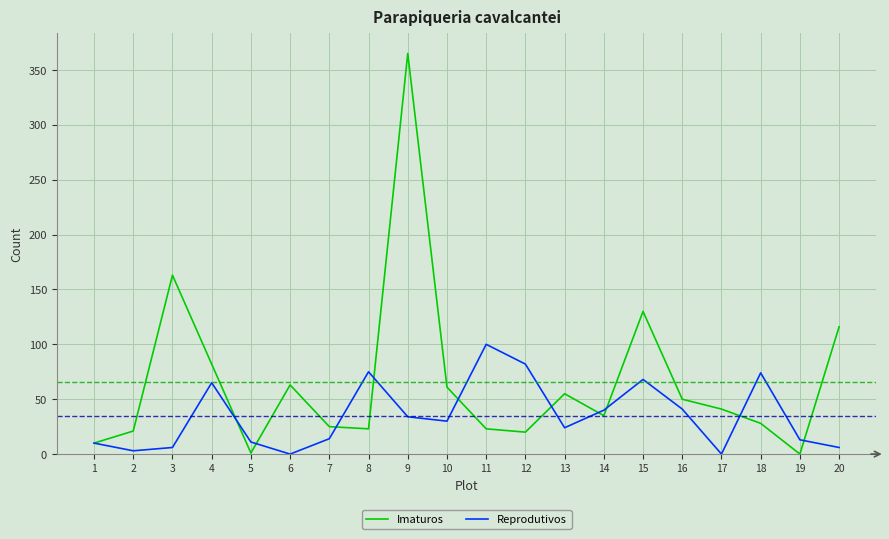

List the series in order of their overall mean, highest first.

Imaturos, Reprodutivos